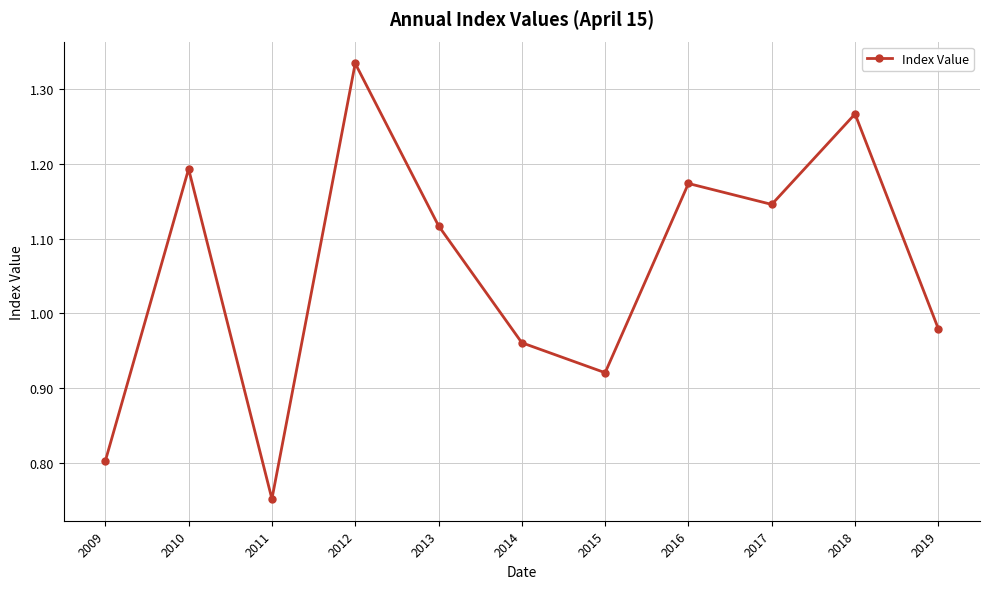

How many lines are shown in the chart?

1